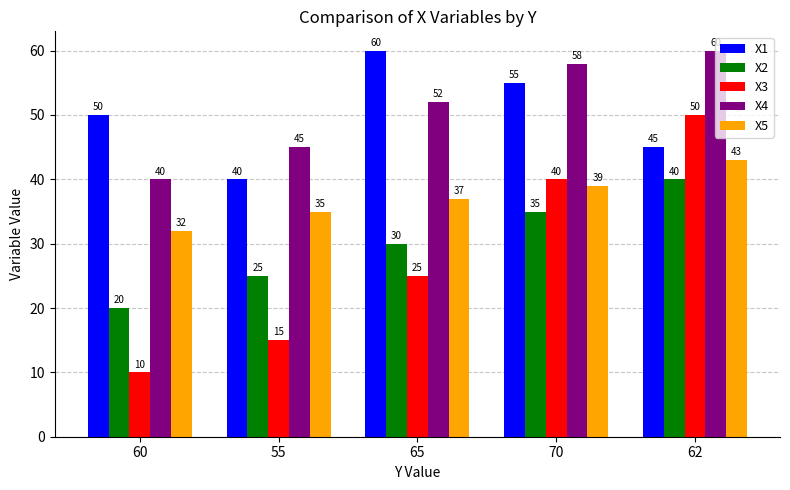

At which label does X1 reach its minimum?

55